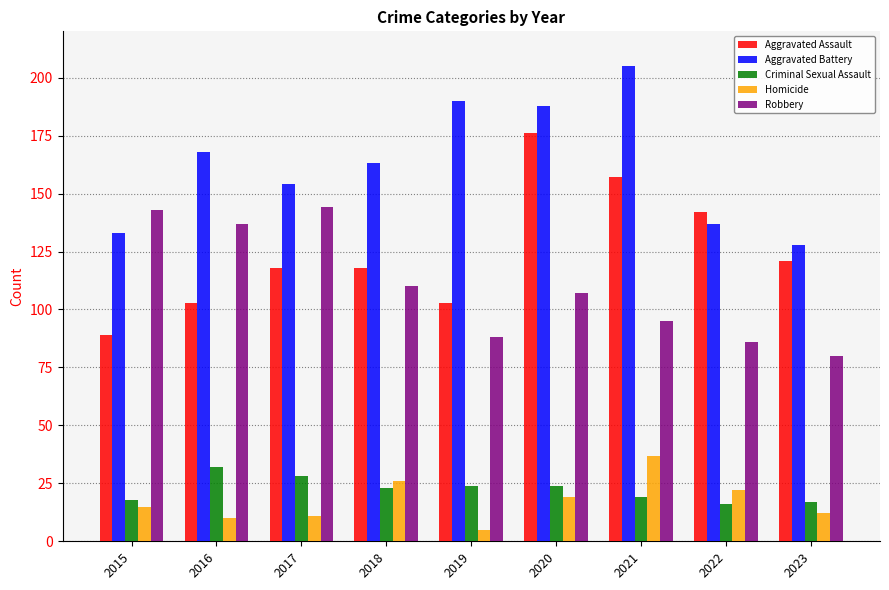

What is the maximum value shown in the chart?

205